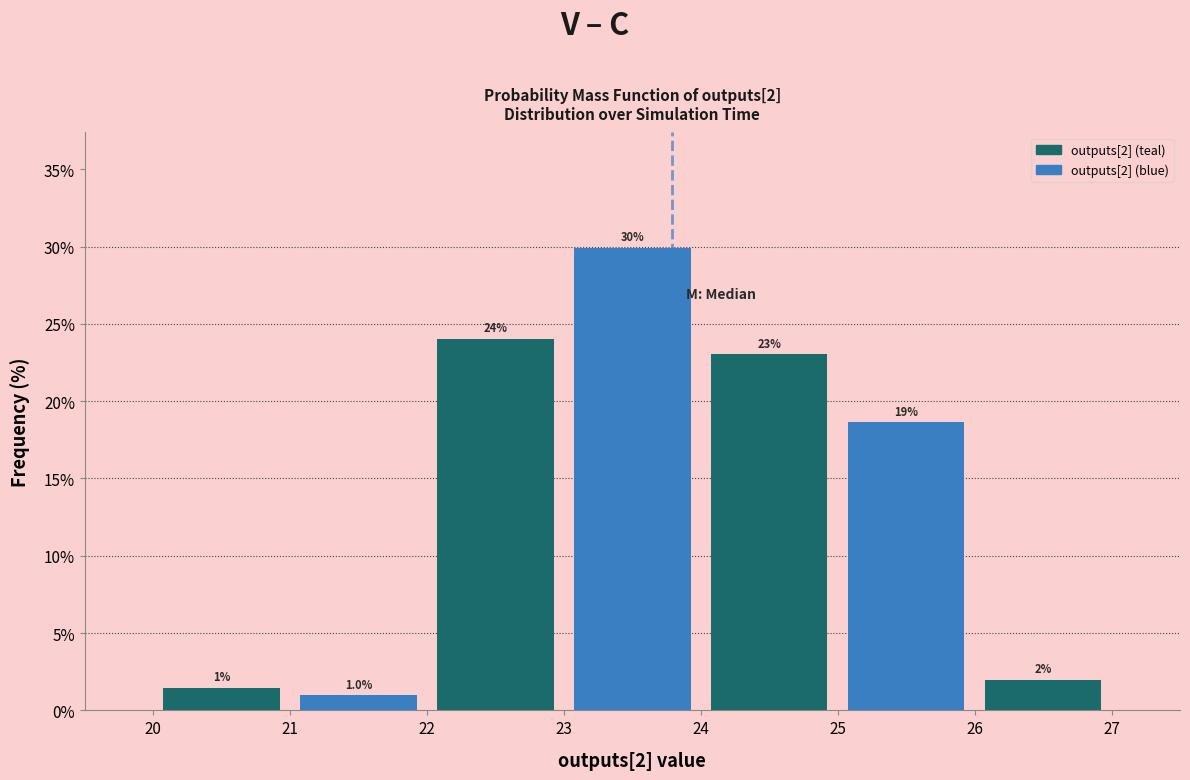

Over which range of the x-axis is the bar tallest?

23 to 24